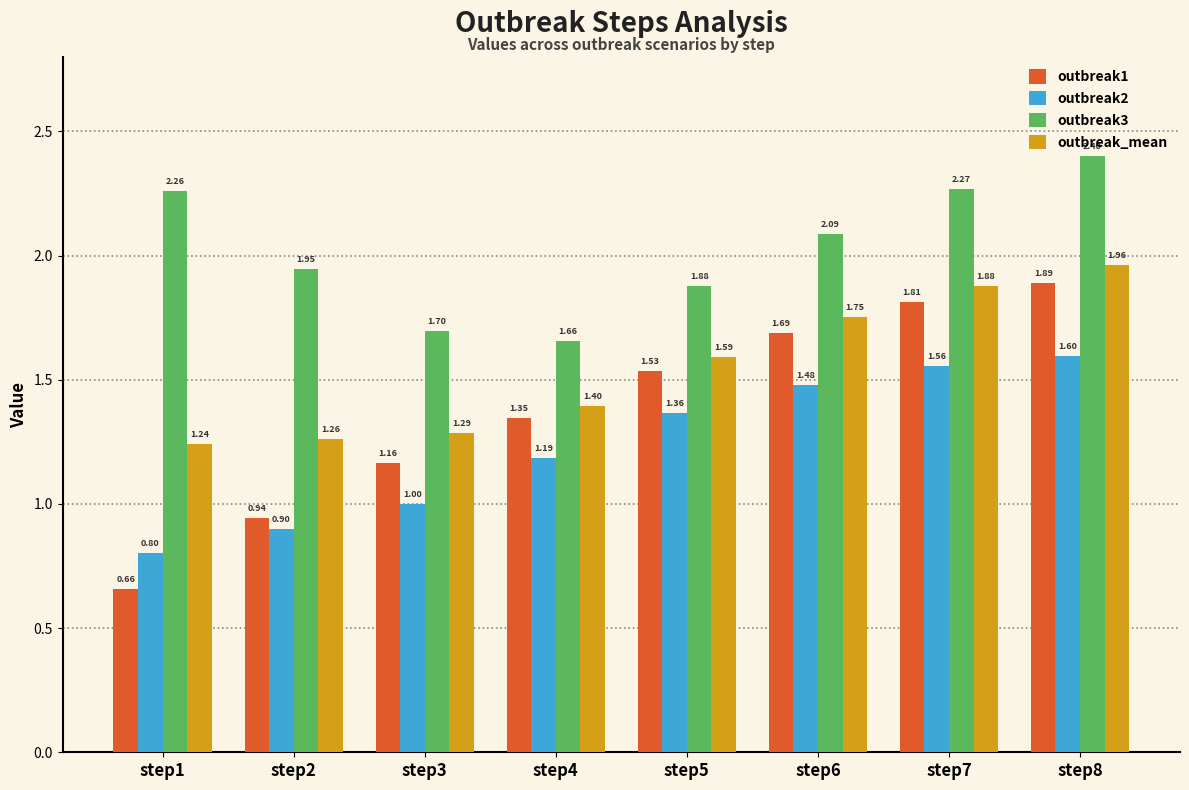

At which label does outbreak3 first exceed 2?

step1